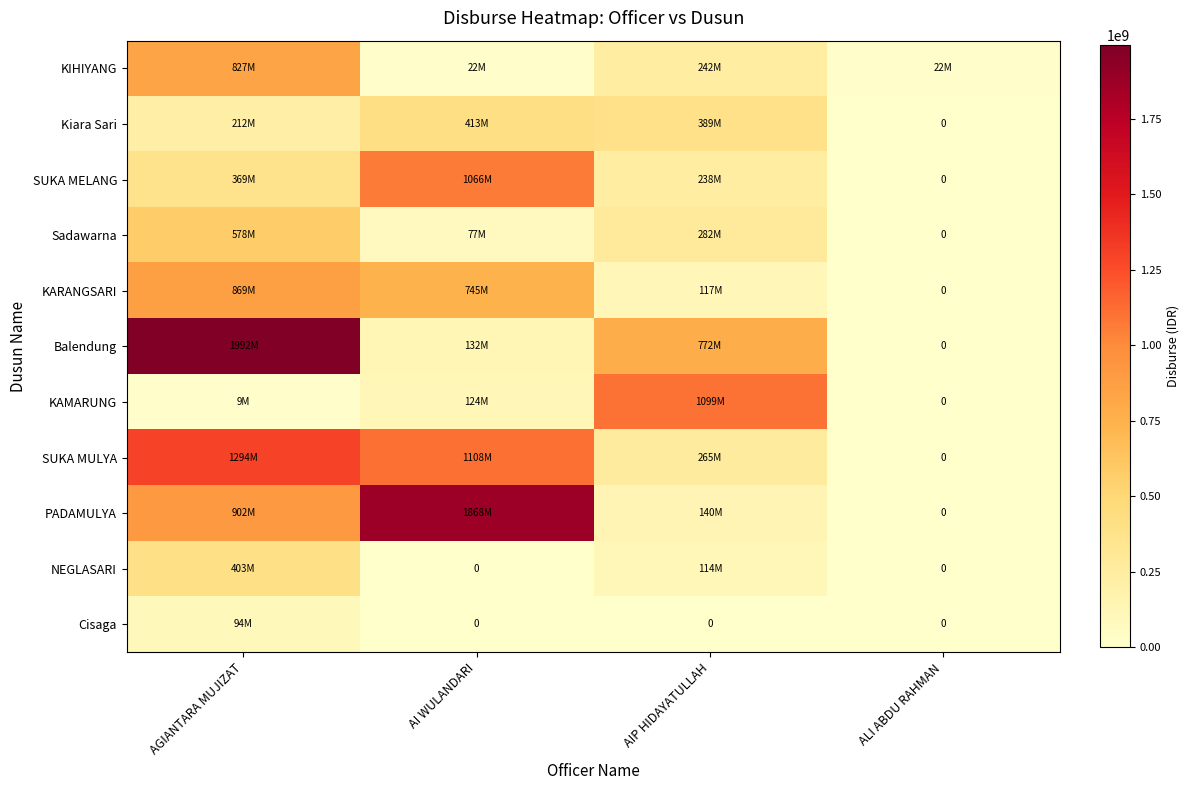

The Kiara Sari series shows 413900000 at AI WULANDARI. True or false?

True